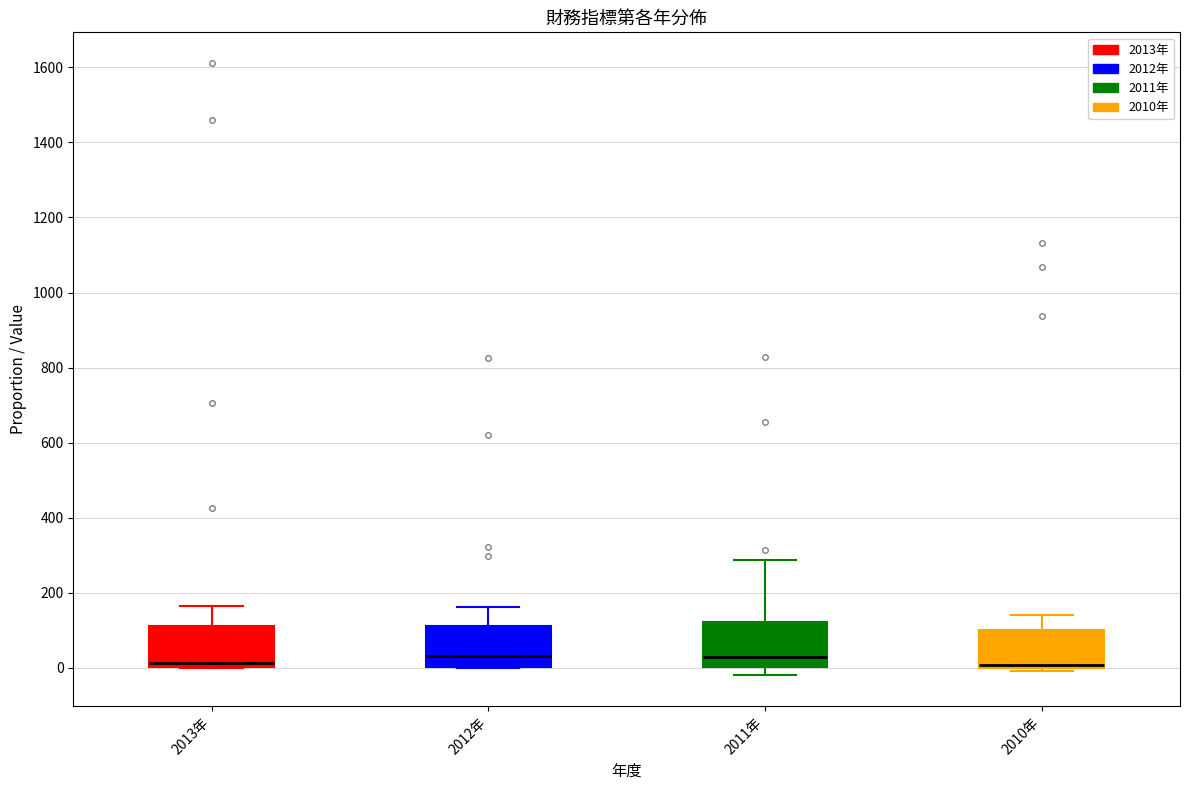

Where does the upper whisker of the box for 2010年 end on the y-axis? The values are not printed on the chart, so give them approximately, as read against the axis.

140